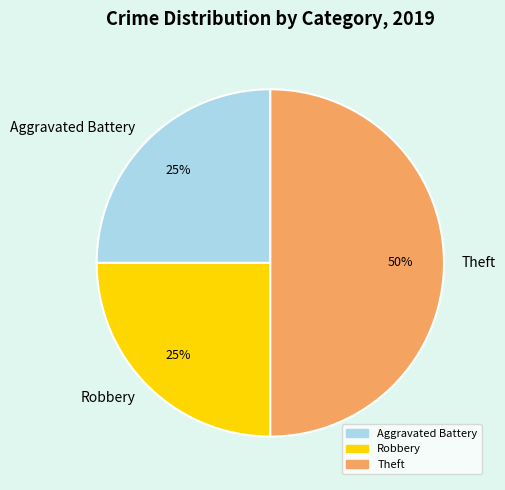

Is the sum of Theft and Aggravated Battery greater than half?

Yes